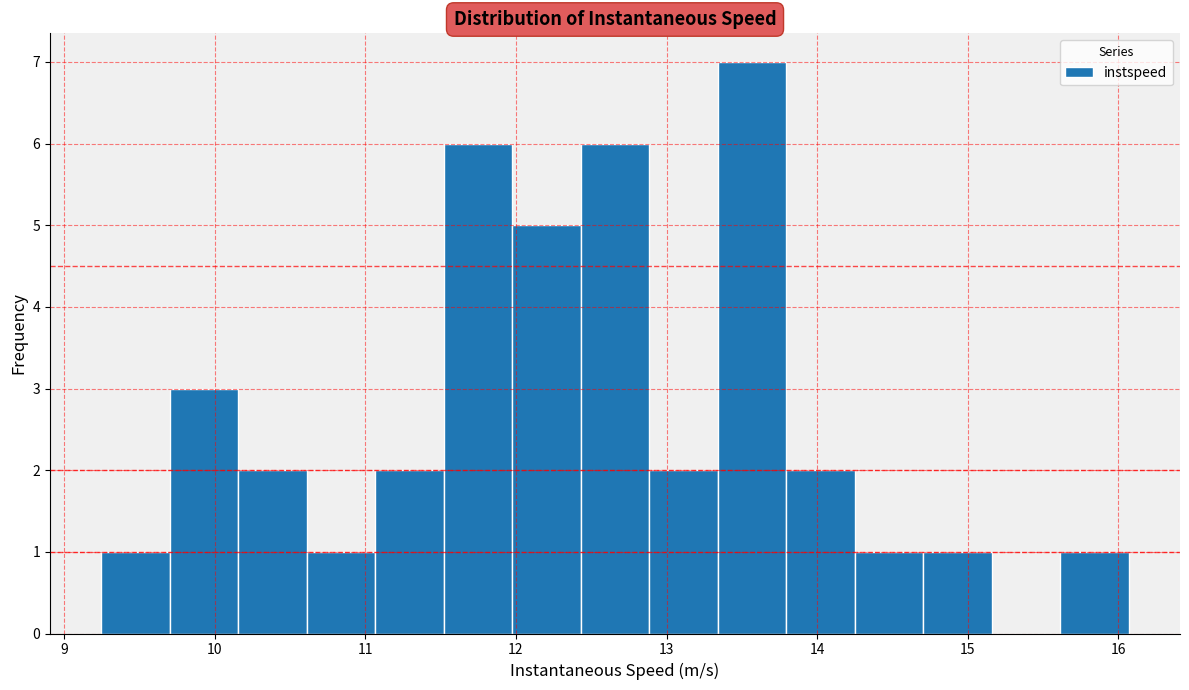

Reading left to right, transcribe this chart: for each bar, give the range it covers on the x-axis and its height. Neither the bar edges nor the heights are printed on the chart, so give them approximately, as read against the axes.

9.2 to 9.7: 1
9.7 to 10.2: 3
10.2 to 10.6: 2
10.6 to 11.1: 1
11.1 to 11.5: 2
11.5 to 12.0: 6
12.0 to 12.4: 5
12.4 to 12.9: 6
12.9 to 13.3: 2
13.3 to 13.8: 7
13.8 to 14.2: 2
14.2 to 14.7: 1
14.7 to 15.2: 1
15.2 to 15.6: 0
15.6 to 16.1: 1